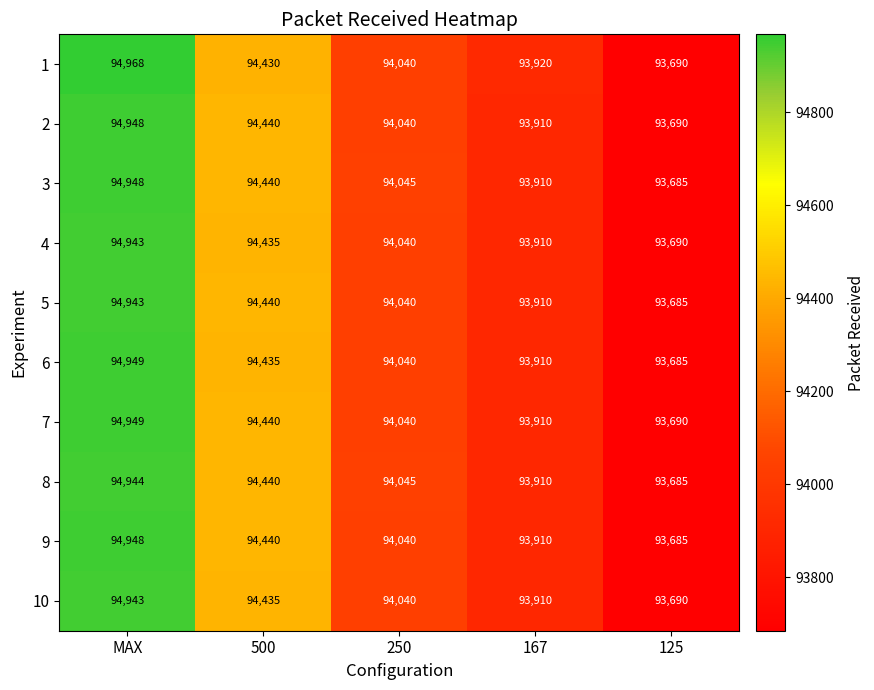

List the labels in order of 3 value, largest first.

MAX, 500, 250, 167, 125